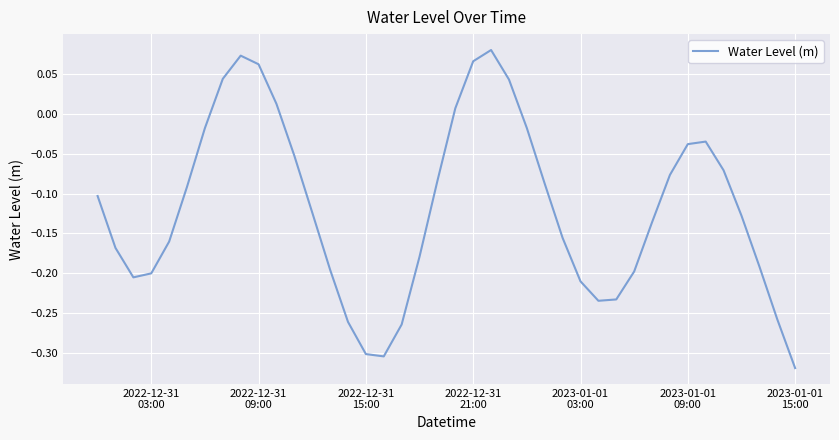

Reading right to left, extract all data points from this chart.

-0.3	-0.3	-0.2	-0.1	-0.1	-0.0	-0.0	-0.1	-0.1	-0.2	-0.2	-0.2	-0.2	-0.2	-0.1	-0.0	0.0	0.1	0.1	0.0	-0.1	-0.2	-0.3	-0.3	-0.3	-0.3	-0.2	-0.1	-0.1	0.0	0.1	0.1	0.0	-0.0	-0.1	-0.2	-0.2	-0.2	-0.2	-0.1